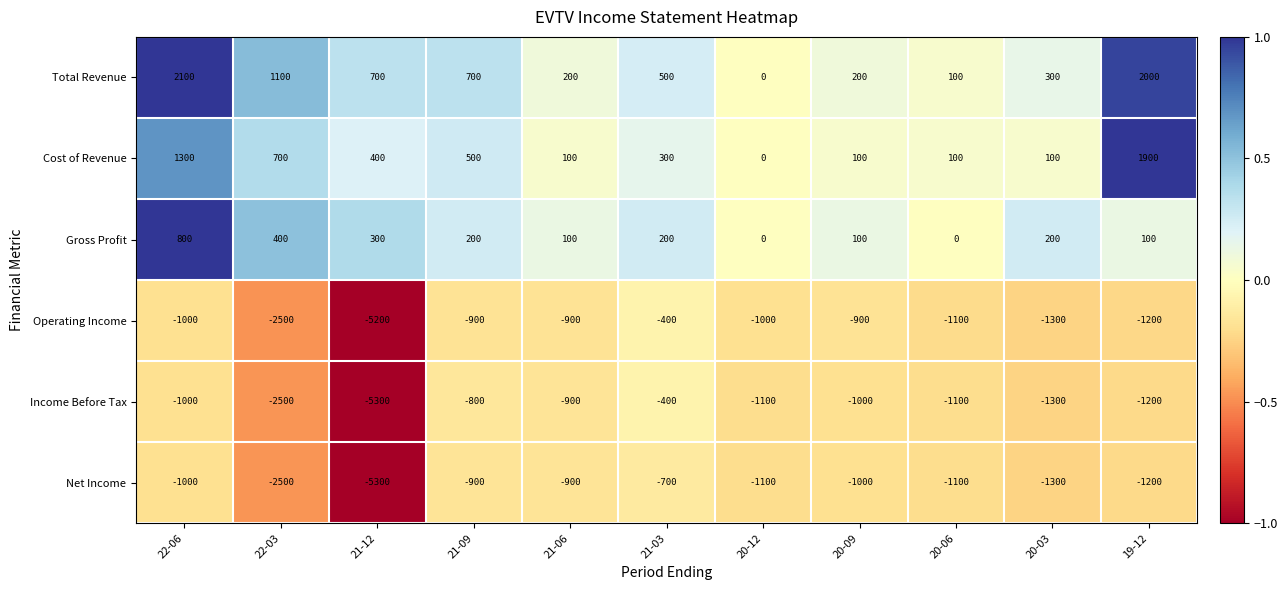

What is the difference between the maximum and minimum values in the Total Revenue series?

2100